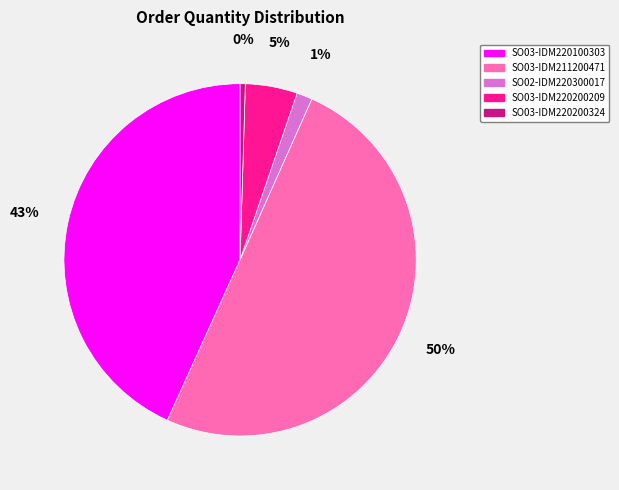

To the nearest percent, what portion does SO03-IDM220100303 represent?

43%